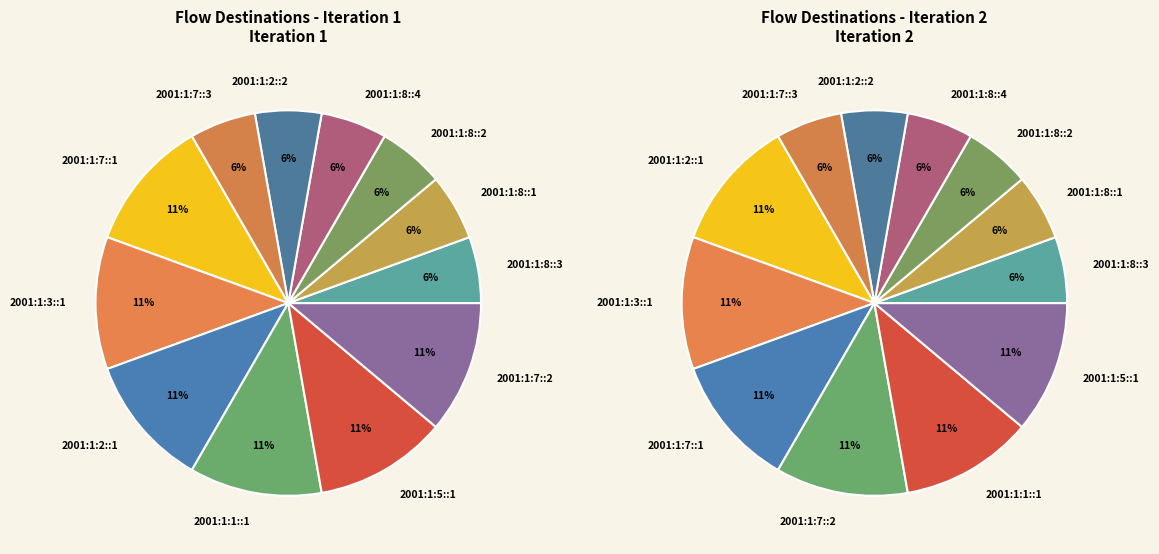

What is the smallest slice in the pie chart?

2001:1:8::3